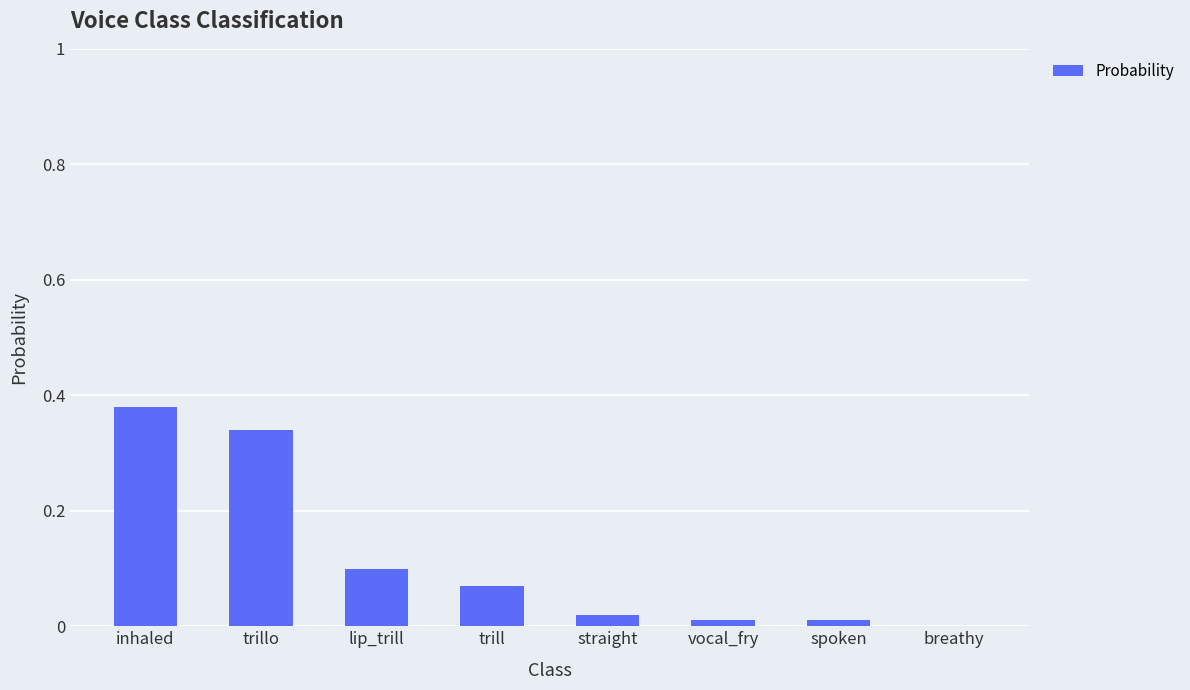

What is the change in value from inhaled to straight?

-0.4